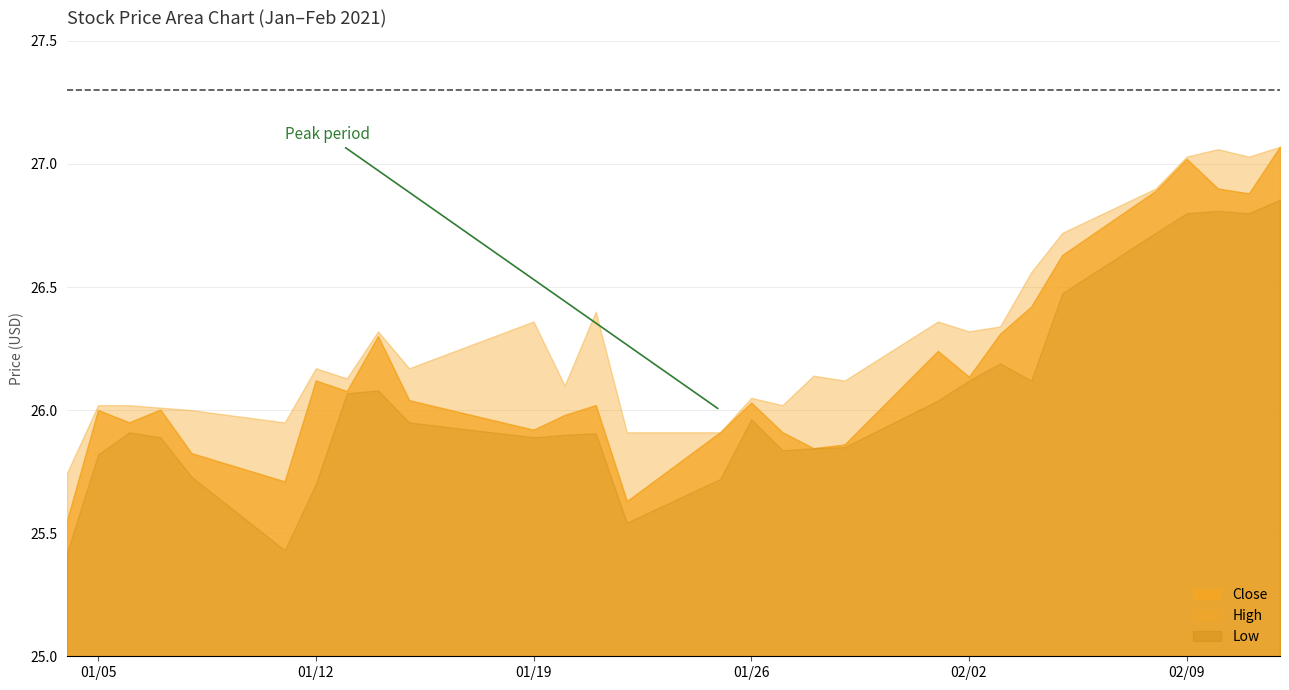

Reading left to right, list all the values displayed in this chart.

Close: 2021-01-04=25.5	2021-01-05=26.0	2021-01-06=26.0	2021-01-07=26.0	2021-01-08=25.8	2021-01-11=25.7	2021-01-12=26.1	2021-01-13=26.1	2021-01-14=26.3	2021-01-15=26.0	2021-01-19=25.9	2021-01-20=26.0	2021-01-21=26.0	2021-01-22=25.6	2021-01-25=25.9	2021-01-26=26.0	2021-01-27=25.9	2021-01-28=25.8	2021-01-29=25.9	2021-02-01=26.2	2021-02-02=26.1	2021-02-03=26.3	2021-02-04=26.4	2021-02-05=26.6	2021-02-08=26.9	2021-02-09=27.0	2021-02-10=26.9	2021-02-11=26.9	2021-02-12=27.1
High: 2021-01-04=25.7	2021-01-05=26.0	2021-01-06=26.0	2021-01-07=26.0	2021-01-08=26.0	2021-01-11=26.0	2021-01-12=26.2	2021-01-13=26.1	2021-01-14=26.3	2021-01-15=26.2	2021-01-19=26.4	2021-01-20=26.1	2021-01-21=26.4	2021-01-22=25.9	2021-01-25=25.9	2021-01-26=26.0	2021-01-27=26.0	2021-01-28=26.1	2021-01-29=26.1	2021-02-01=26.4	2021-02-02=26.3	2021-02-03=26.3	2021-02-04=26.6	2021-02-05=26.7	2021-02-08=26.9	2021-02-09=27.0	2021-02-10=27.1	2021-02-11=27.0	2021-02-12=27.1
Low: 2021-01-04=25.4	2021-01-05=25.8	2021-01-06=25.9	2021-01-07=25.9	2021-01-08=25.7	2021-01-11=25.4	2021-01-12=25.7	2021-01-13=26.1	2021-01-14=26.1	2021-01-15=26.0	2021-01-19=25.9	2021-01-20=25.9	2021-01-21=25.9	2021-01-22=25.5	2021-01-25=25.7	2021-01-26=26.0	2021-01-27=25.8	2021-01-28=25.8	2021-01-29=25.9	2021-02-01=26.0	2021-02-02=26.1	2021-02-03=26.2	2021-02-04=26.1	2021-02-05=26.5	2021-02-08=26.7	2021-02-09=26.8	2021-02-10=26.8	2021-02-11=26.8	2021-02-12=26.9